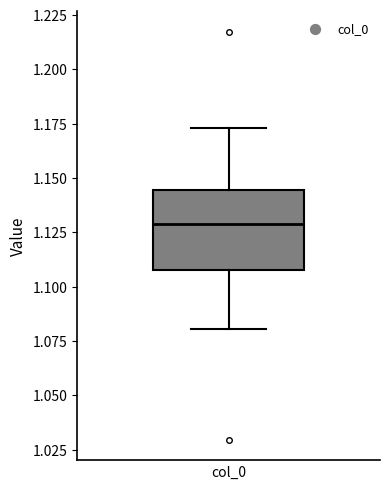

Where does the upper whisker of the box for col_0 end on the y-axis? The values are not printed on the chart, so give them approximately, as read against the axis.

1.175